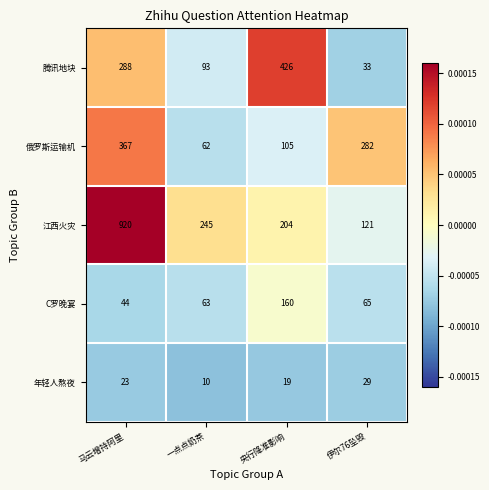

Is it true that 俄罗斯运输机 equals 585 at 马云增持阿里?

False